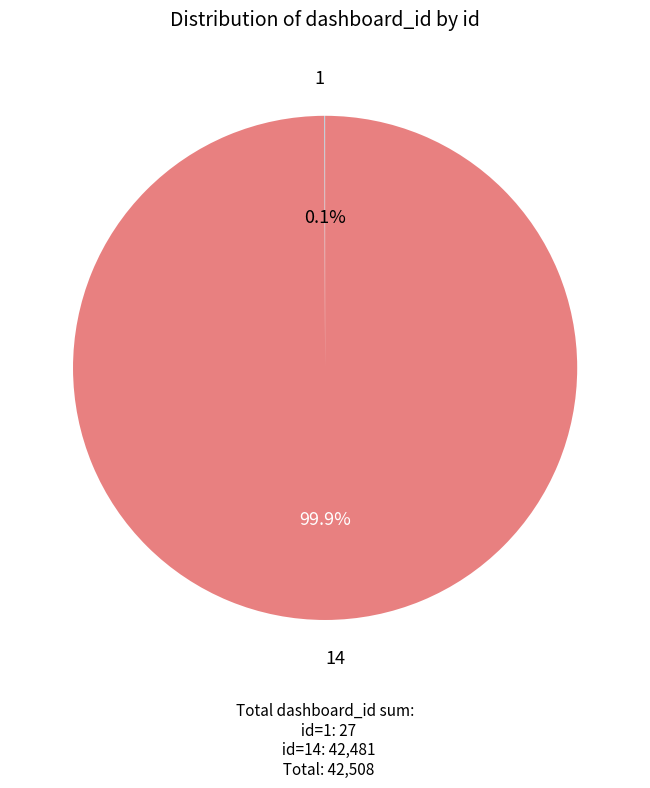

Is there any slice that represents more than half of the pie?

Yes